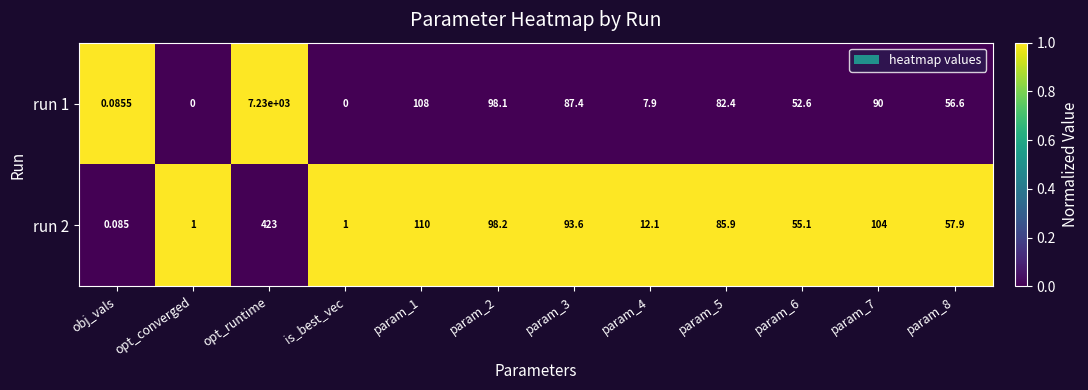

At which category is the sum across all series the highest?

opt_runtime